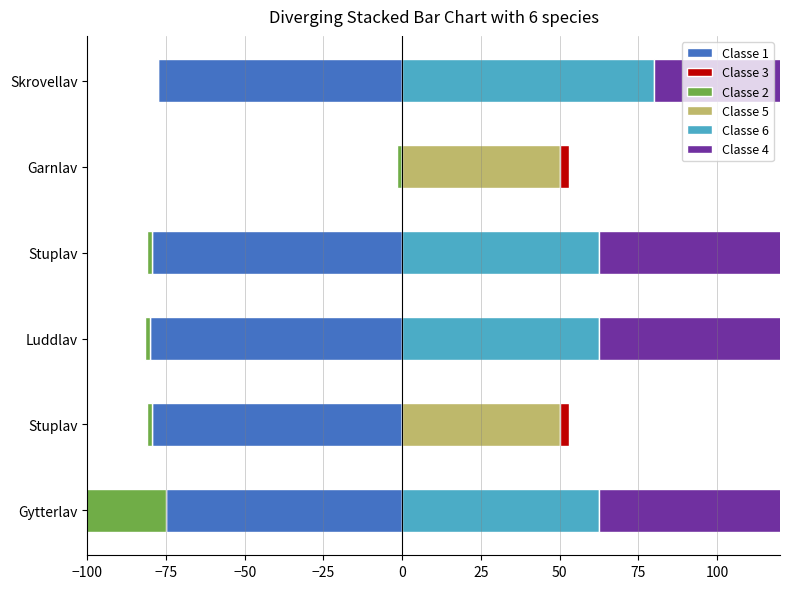

How many groups of bars are there?

6